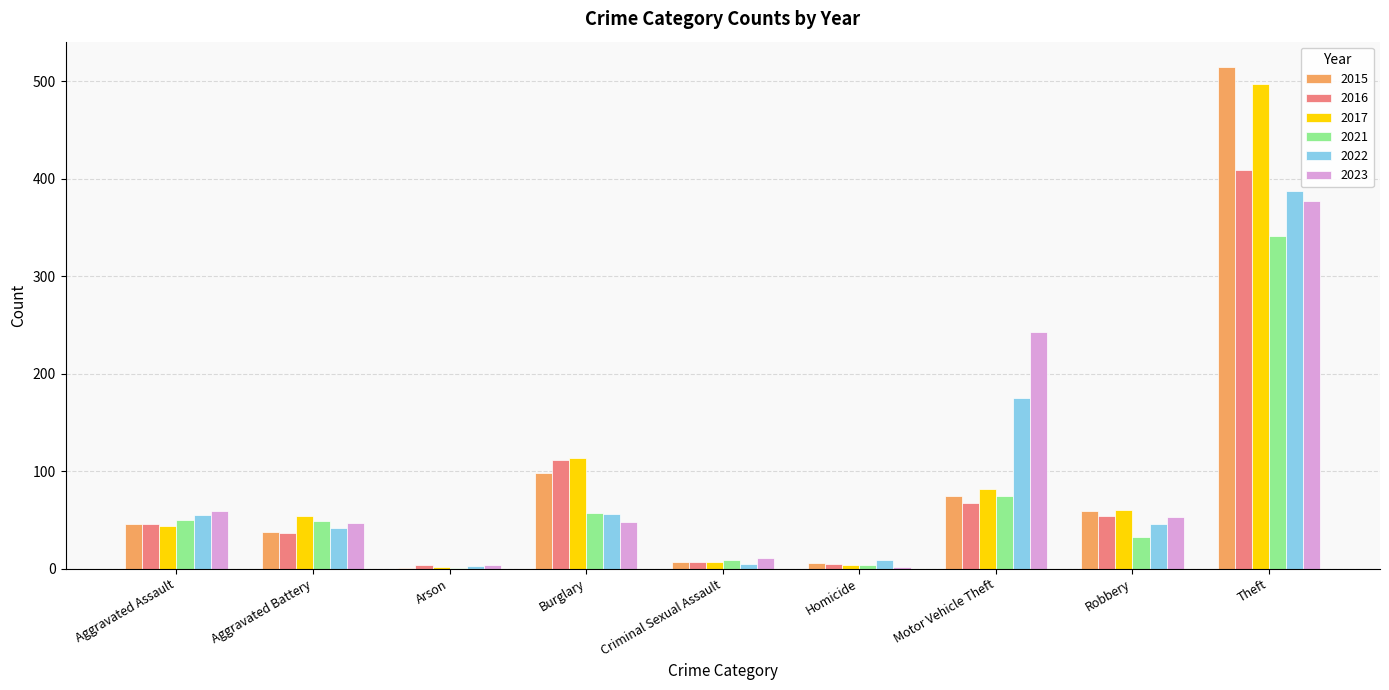

The value of 2023 at Robbery is 15. True or false?

False